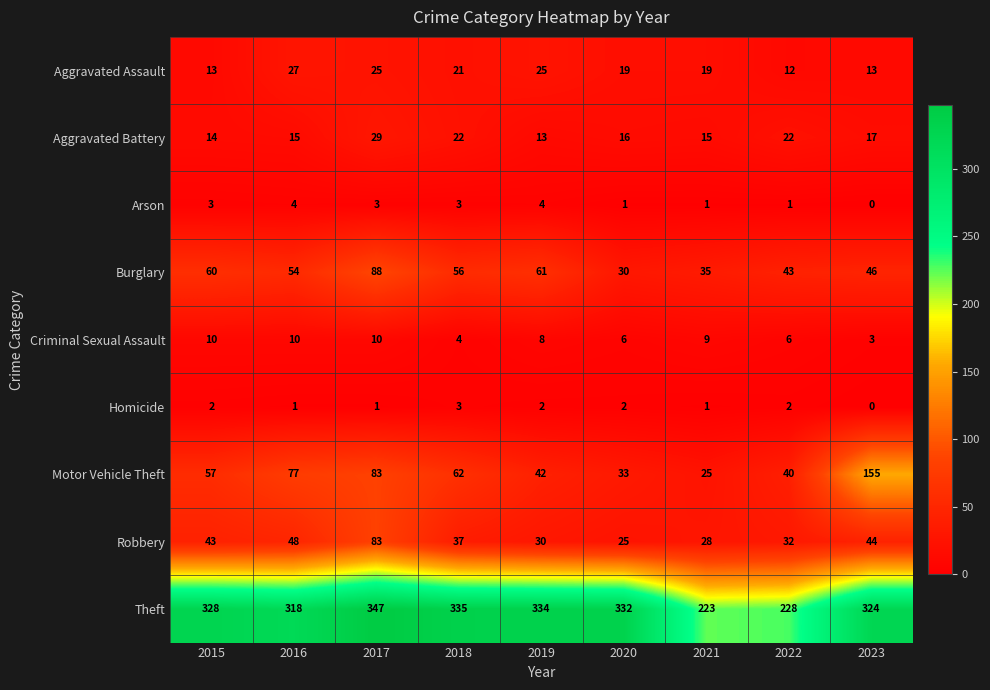

The value of Aggravated Battery at 2019 is 13. True or false?

True